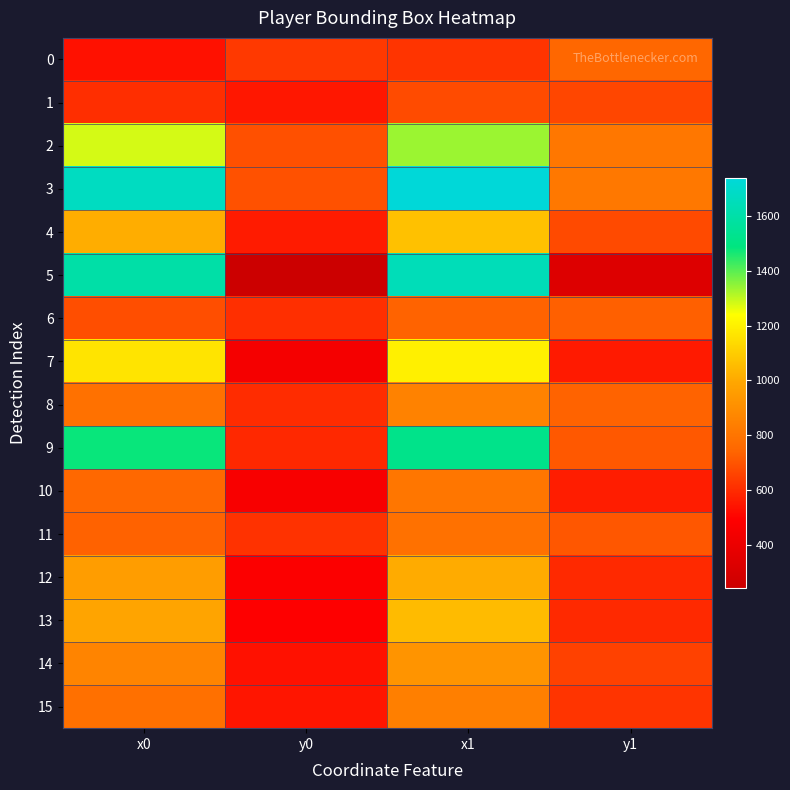

What is the maximum value shown in the chart?

1738.9